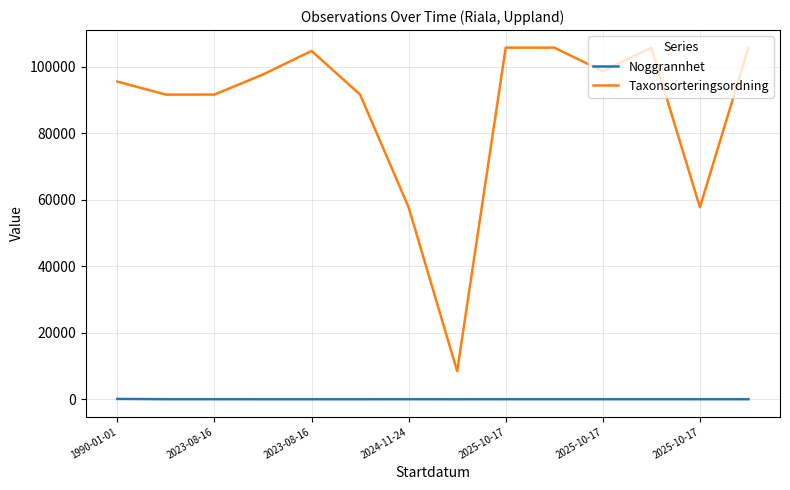

Which series has the widest spread of values?

Taxonsorteringsordning